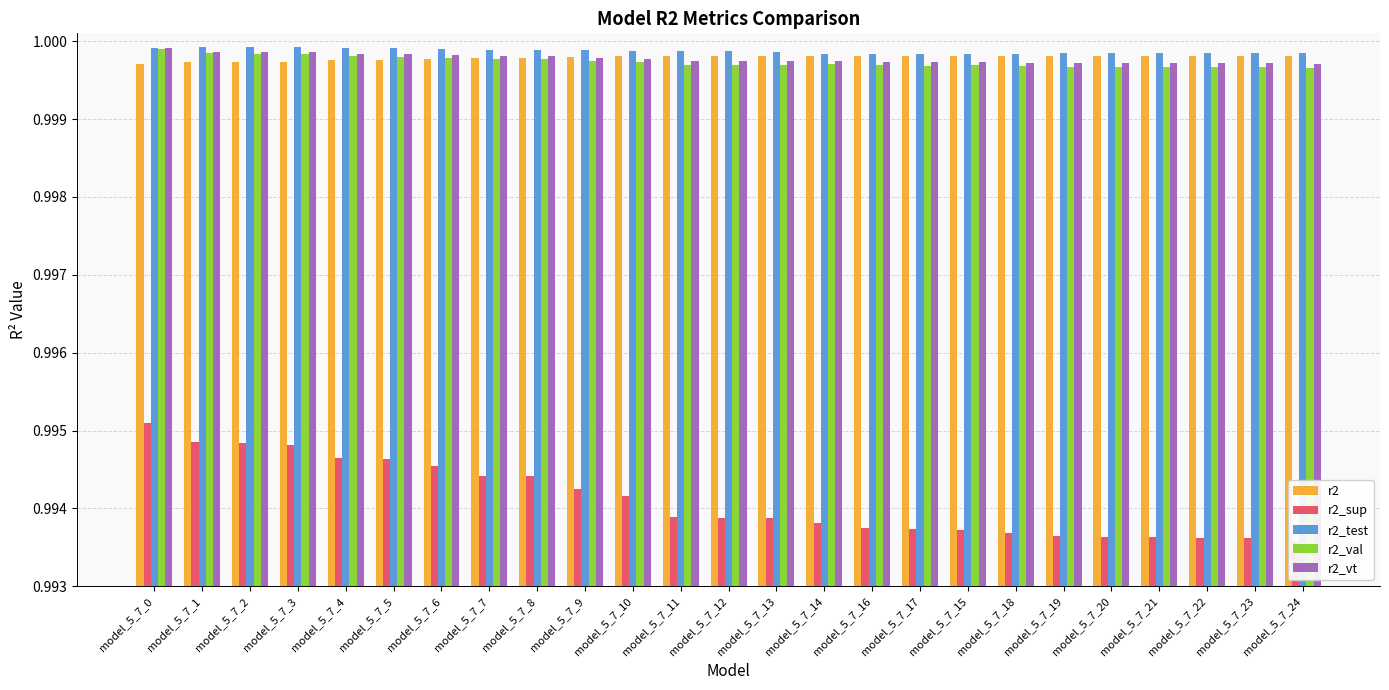

True or false: r2 has a value of 0.2 at model_5_7_9.

False